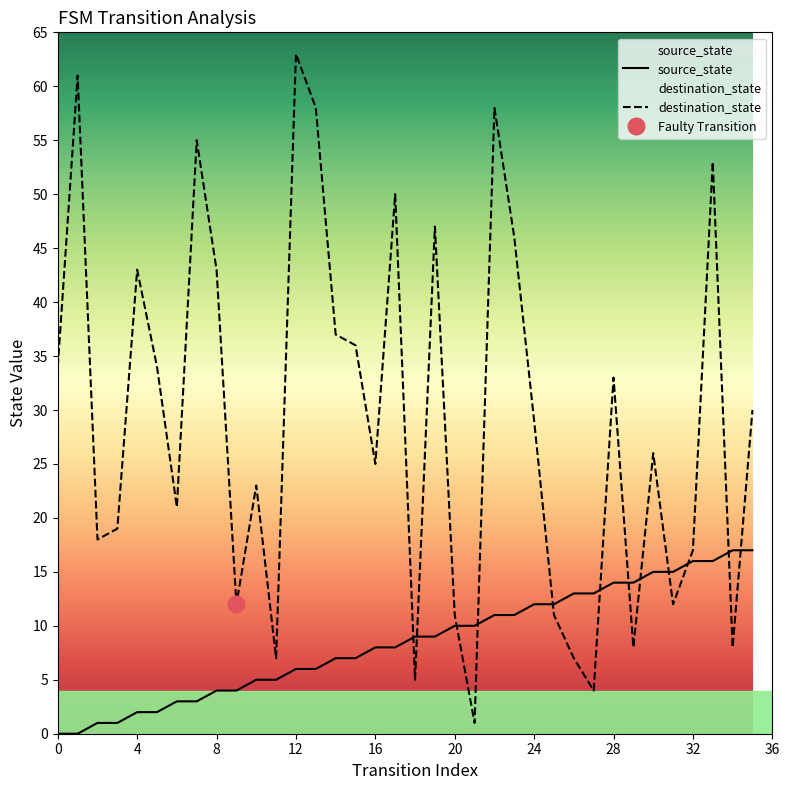

What is the difference between the second highest and second lowest values in the source_state series?

17